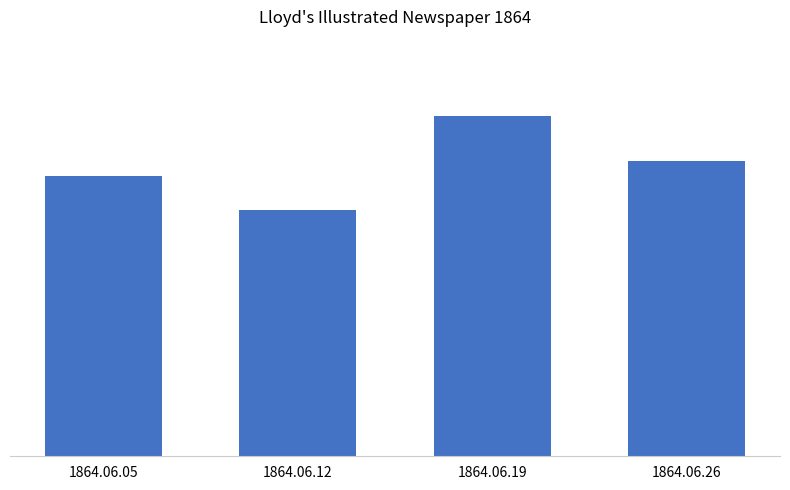

At which label is the value closest to 0?

1864.06.12